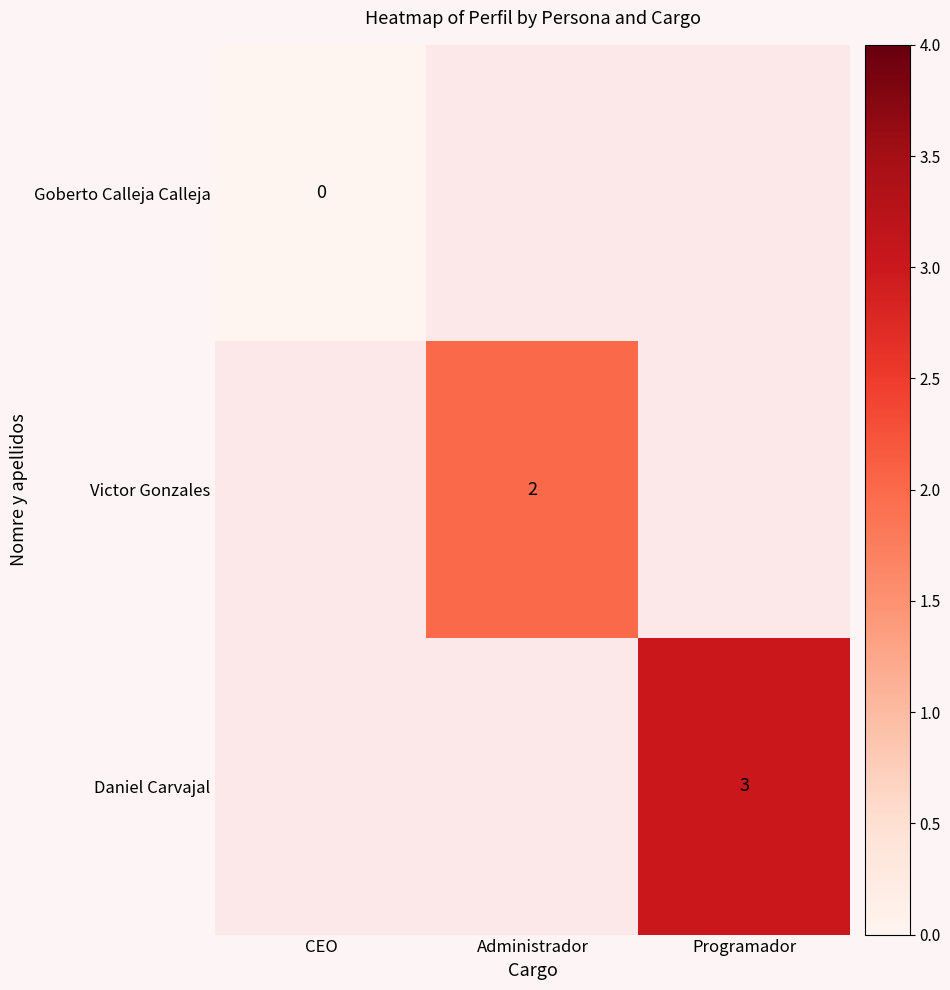

At which category does the chart reach its minimum across all series?

CEO